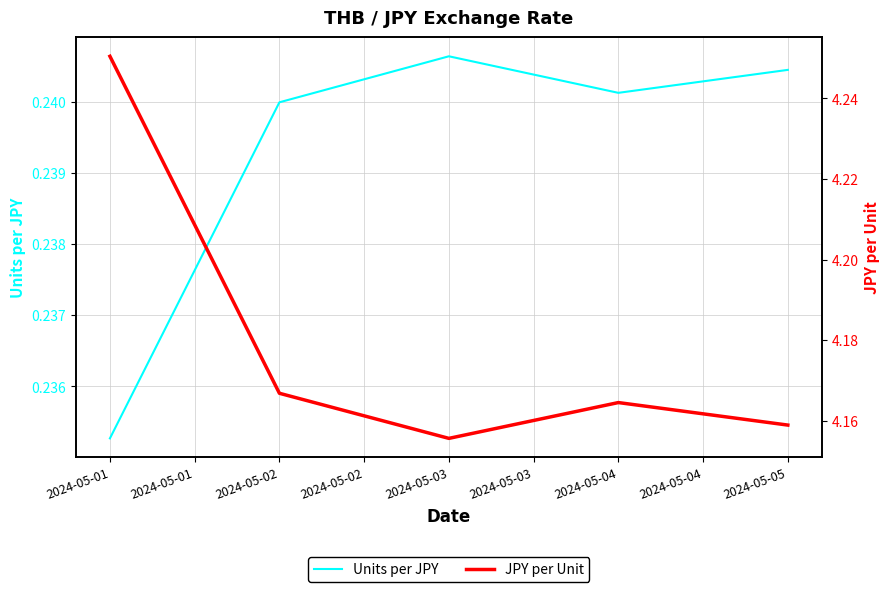

At which category does Units per JPY reach its first local valley?

2024-05-04